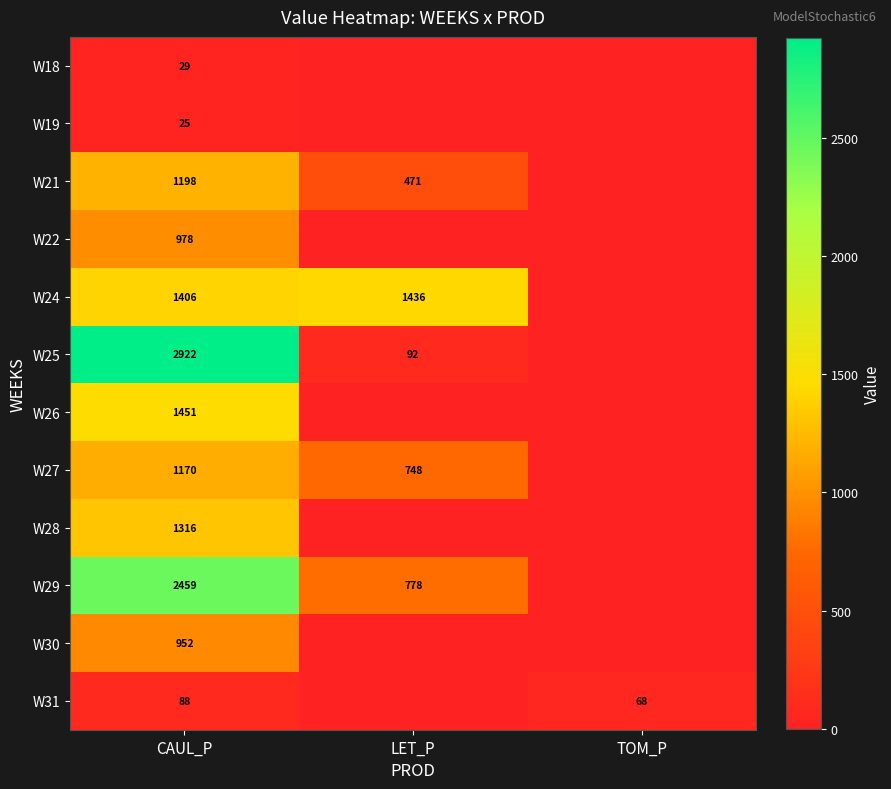

What is the total value across all series at CAUL_P?

13994